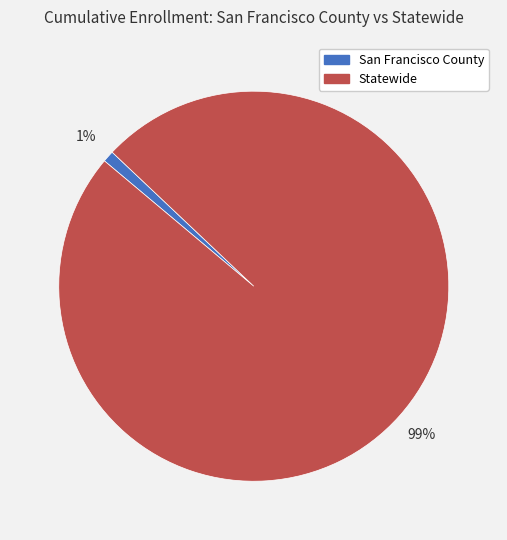

Count the number of slices in the pie.

2